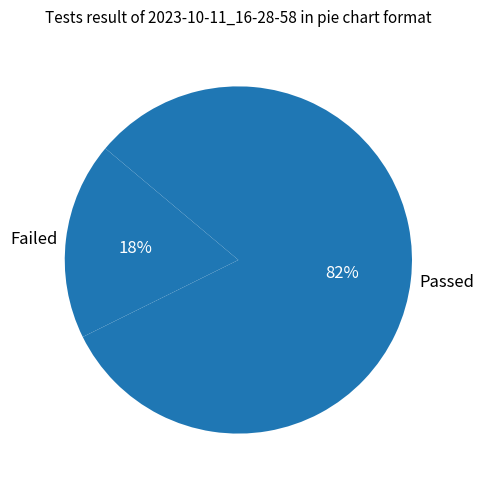

What is the smallest slice in the pie chart?

Failed